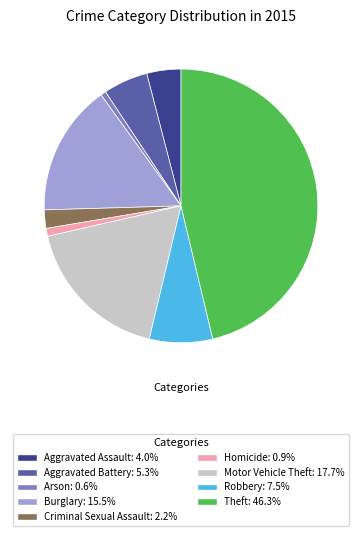

True or false: Homicide accounts for 11% of the total.

False